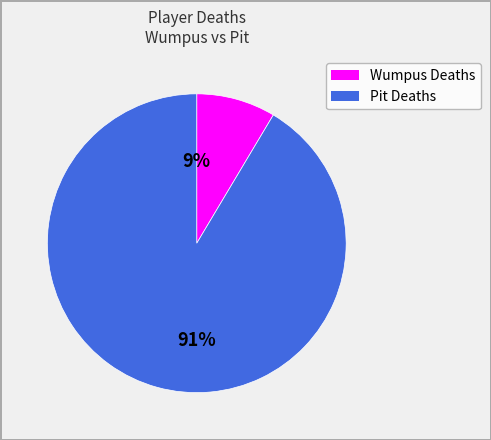

Is the sum of Wumpus Deaths and Pit Deaths greater than half?

Yes